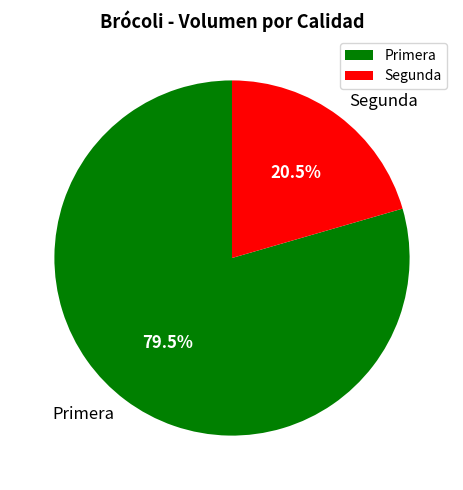

Rank the categories by value from lowest to highest.

Segunda, Primera